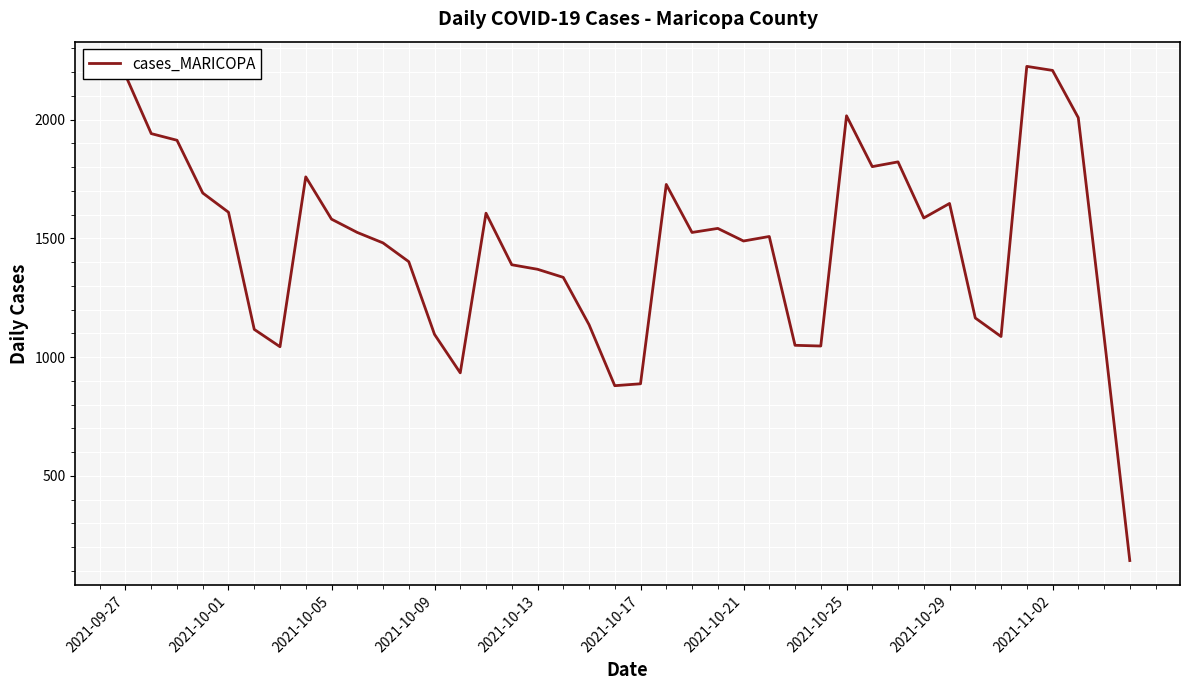

Does the chart have visible grid lines?

Yes